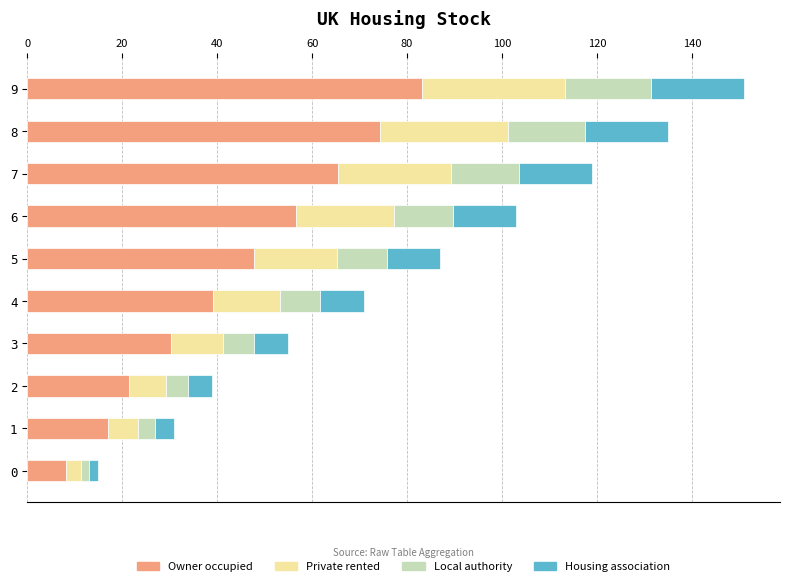

The Owner occupied series shows 56.7 at 6. True or false?

True